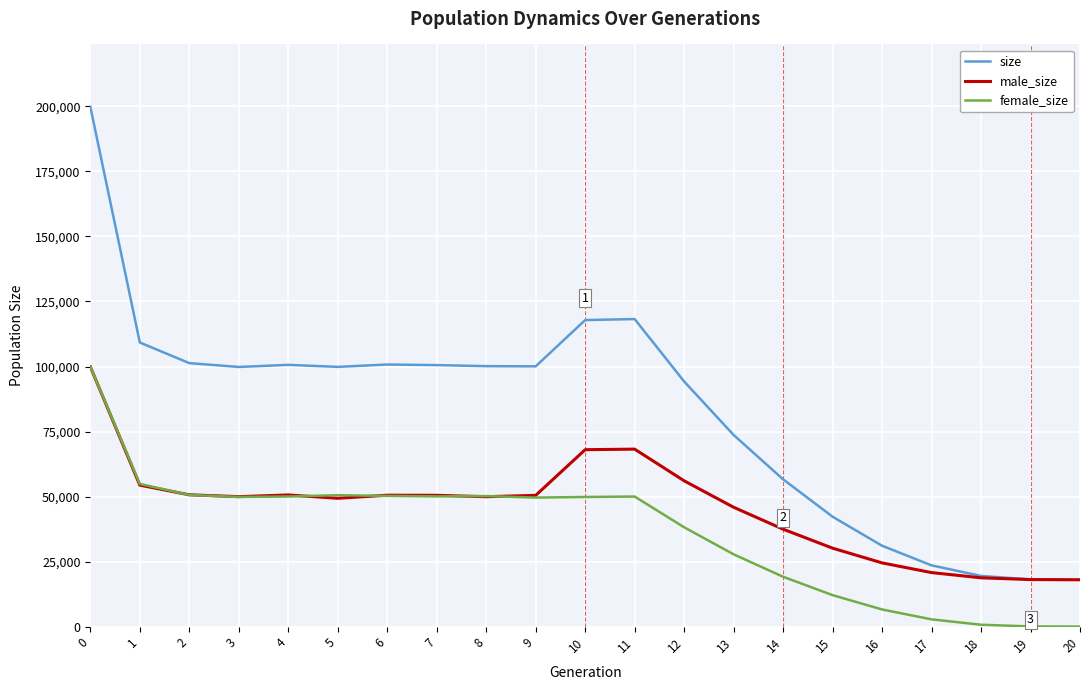

What is the maximum value shown in the chart?

199845